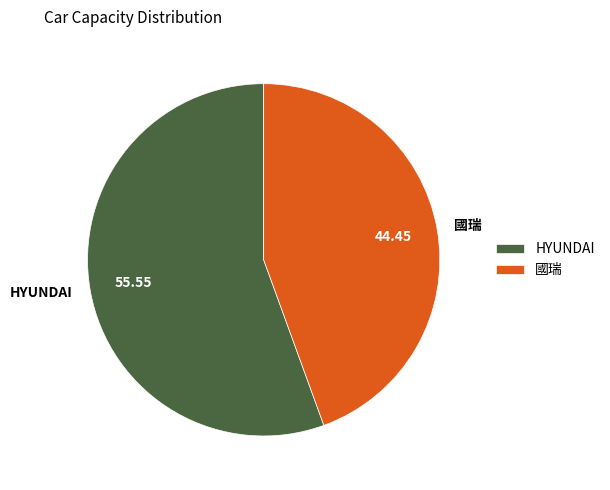

True or false: HYUNDAI accounts for 69% of the total.

False